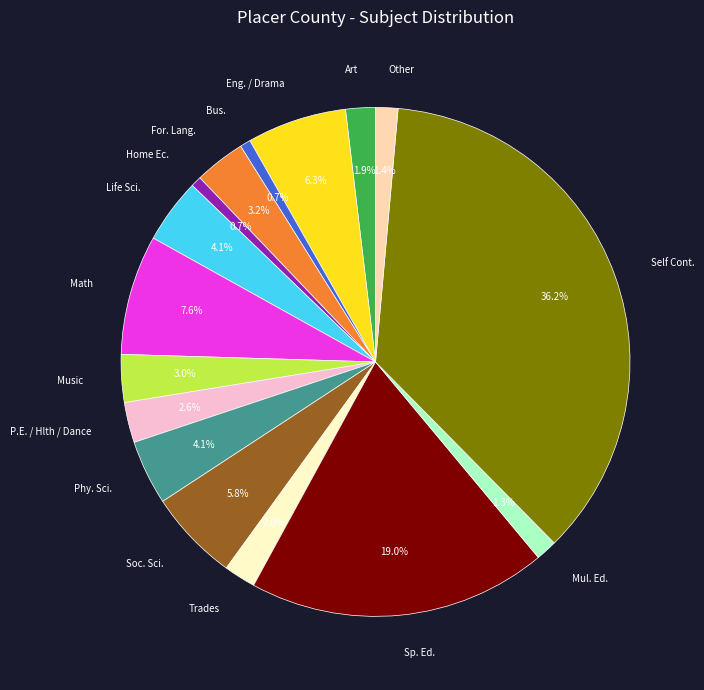

Is there a majority slice in this chart?

No